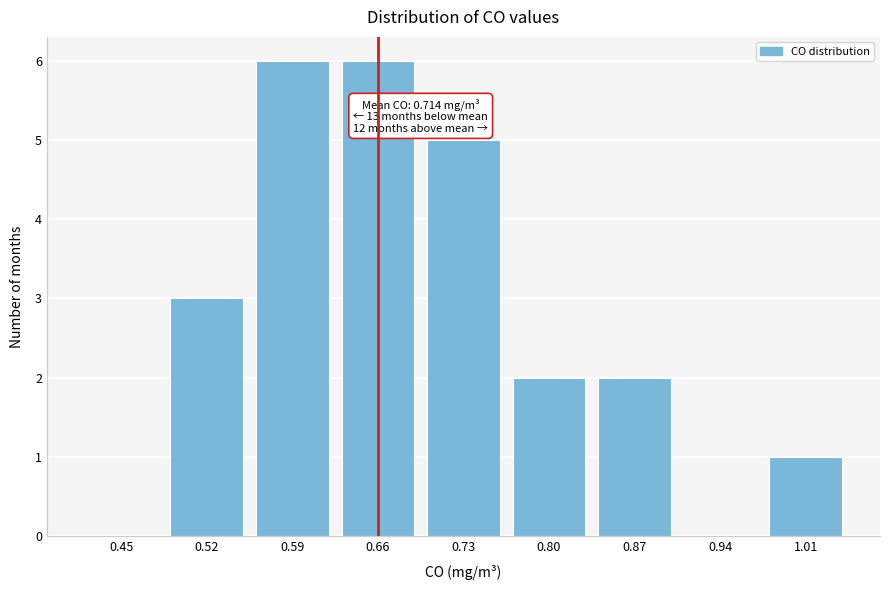

Reading right to left, extract all data points from this chart.

1.01=1	0.94=0	0.87=2	0.80=2	0.73=5	0.66=6	0.59=6	0.52=3	0.45=0